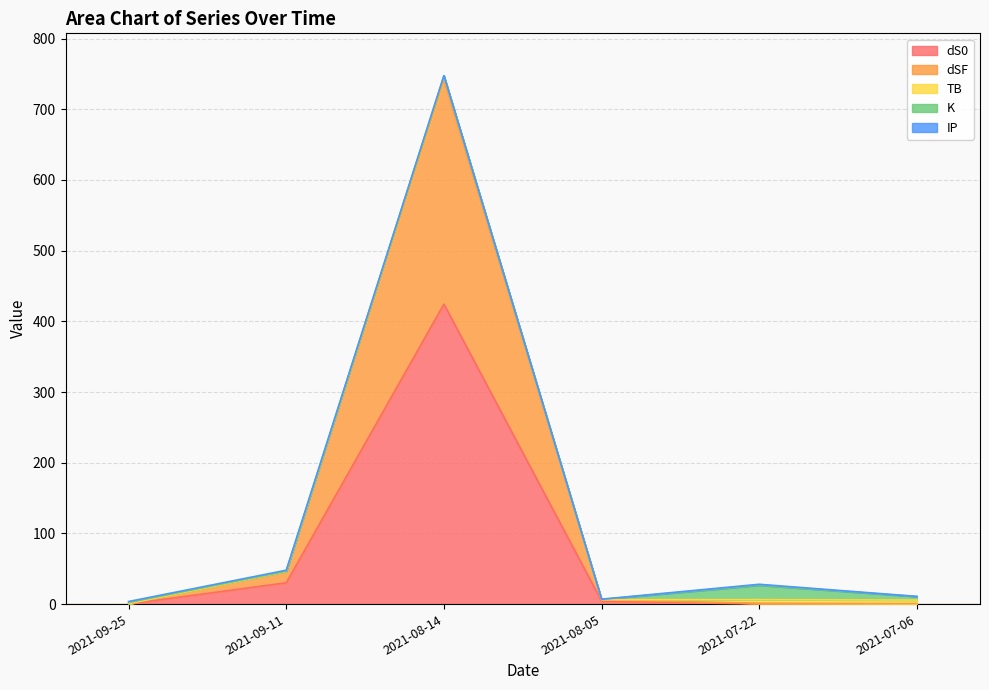

List the labels in order of dS0 value, smallest first.

2021-09-25, 2021-07-06, 2021-07-22, 2021-08-05, 2021-09-11, 2021-08-14